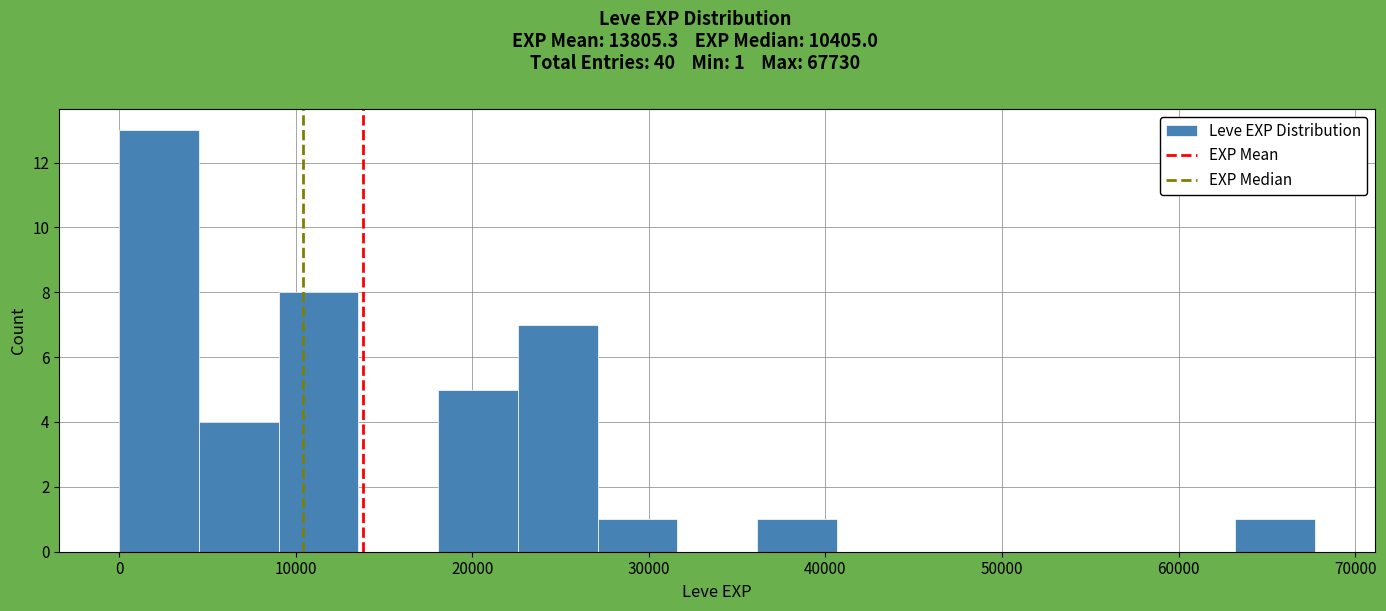

Over which range of the x-axis is the bar tallest?

0 to 5000